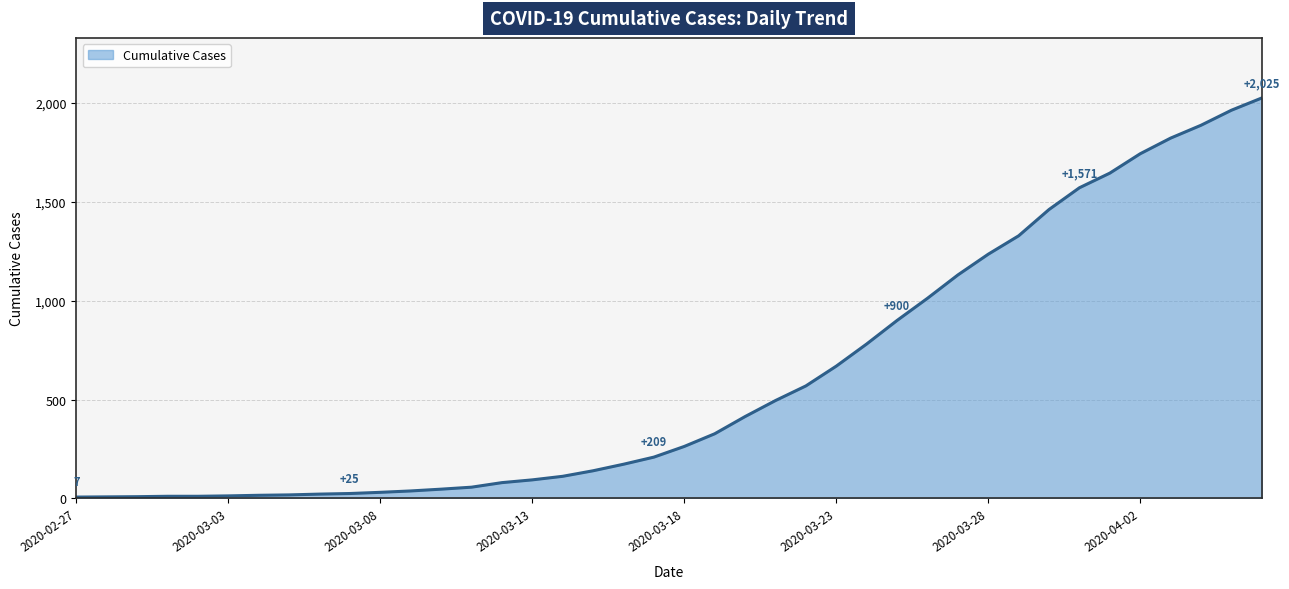

What is the difference between the maximum and minimum values?

2018